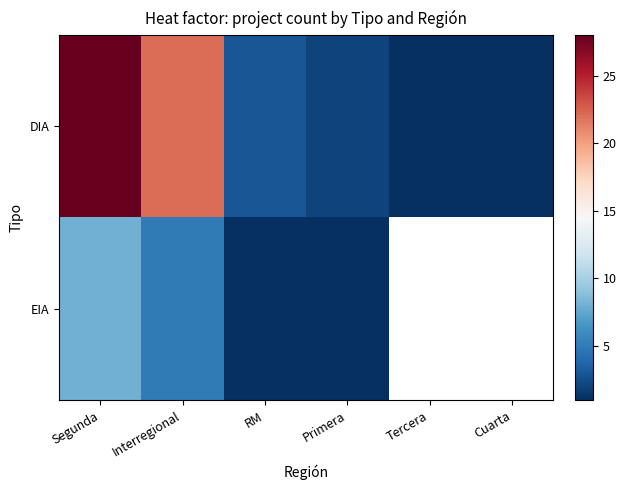

Count the EIA values in the range 1 to 5.

3